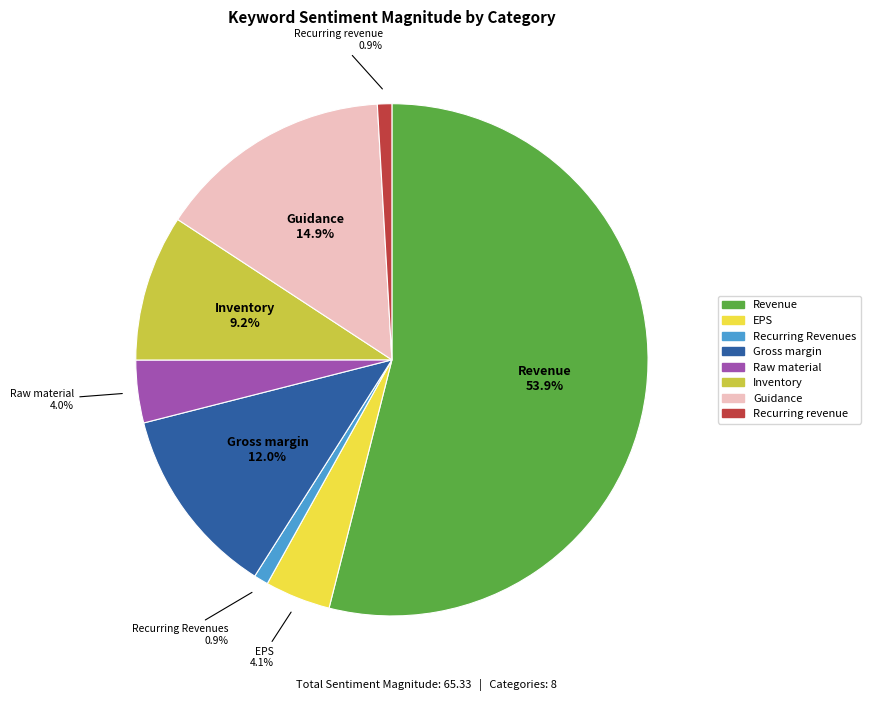

Is the sum of Inventory and Recurring revenue greater than half?

No